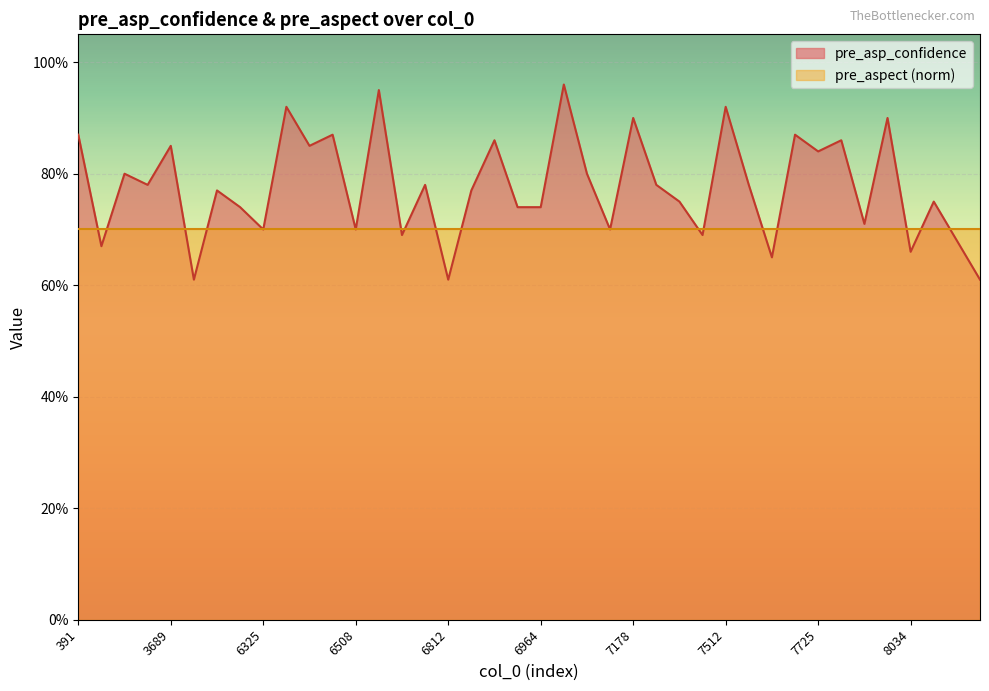

List the labels in order of value, largest first.

7036, 6528, 6330, 7512, 7178, 8033, 391, 6474, 7717, 6874, 7921, 3689, 6349, 7725, 2298, 7056, 3682, 6659, 7275, 7518, 5672, 6824, 7340, 8245, 6301, 6952, 6964, 8000, 6325, 6508, 7076, 6540, 7509, 8572, 1249, 8034, 7589, 4017, 6812, 8698